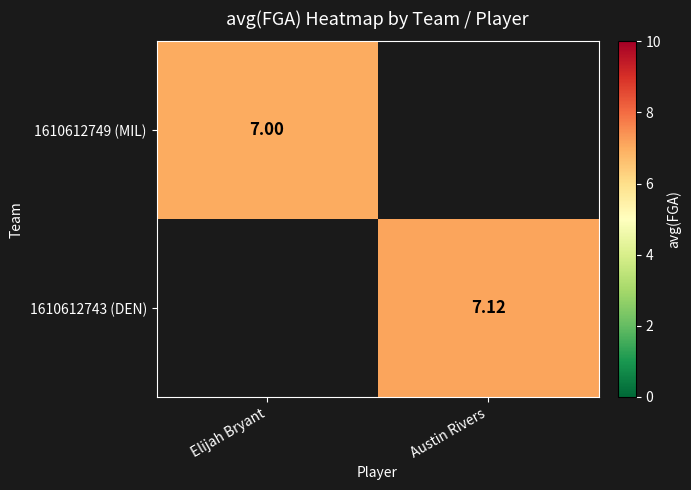

Is the value of 1610612749 (MIL) at Elijah Bryant greater than the value of 1610612743 (DEN) at Austin Rivers?

No